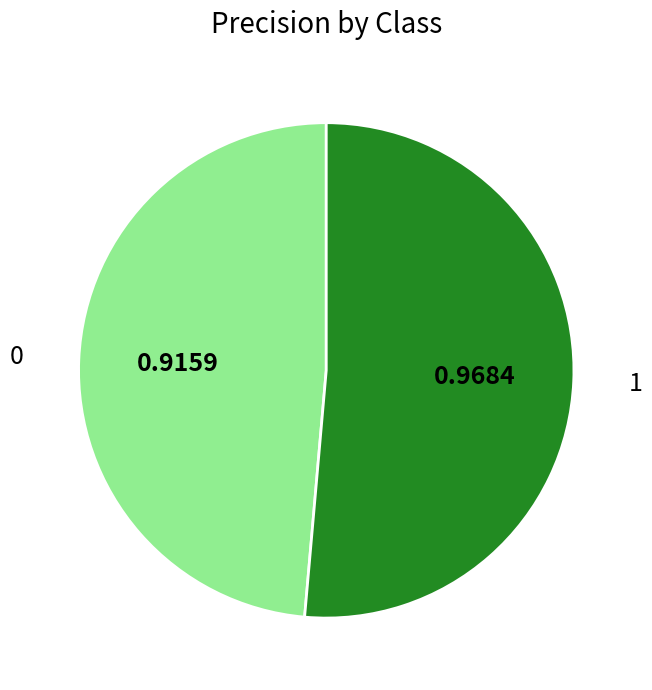

Which category accounts for the majority?

1